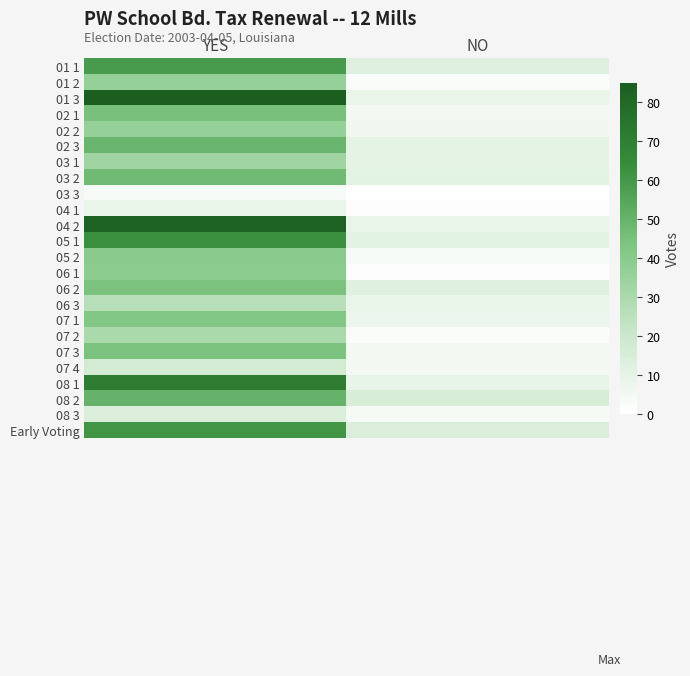

Reading left to right, list all the values displayed in this chart.

01 1: YES=59	NO=12
01 2: YES=36	NO=2
01 3: YES=85	NO=8
02 1: YES=45	NO=5
02 2: YES=36	NO=6
02 3: YES=49	NO=10
03 1: YES=33	NO=10
03 2: YES=47	NO=11
03 3: YES=3	NO=0
04 1: YES=8	NO=1
04 2: YES=83	NO=8
05 1: YES=63	NO=11
05 2: YES=40	NO=3
06 1: YES=39	NO=1
06 2: YES=44	NO=12
06 3: YES=26	NO=8
07 1: YES=42	NO=7
07 2: YES=30	NO=2
07 3: YES=44	NO=5
07 4: YES=17	NO=5
08 1: YES=71	NO=9
08 2: YES=50	NO=15
08 3: YES=14	NO=4
Early Voting: YES=61	NO=14